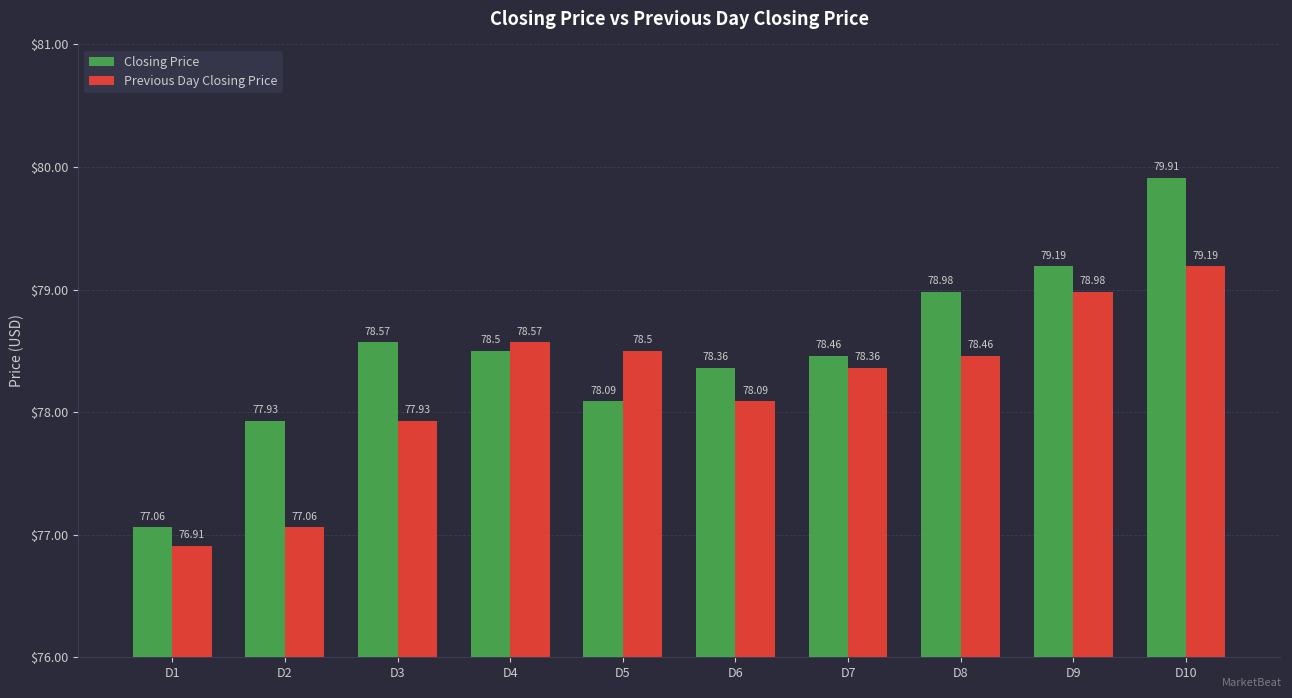

Rank the series at D10 from highest to lowest value.

Closing Price, Previous Day Closing Price